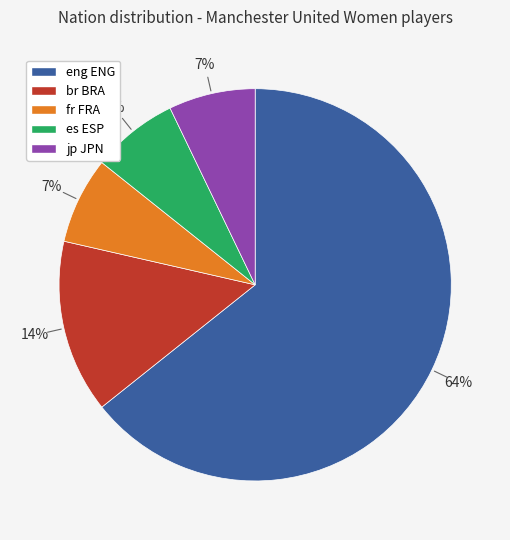

Count the number of slices in the pie.

5